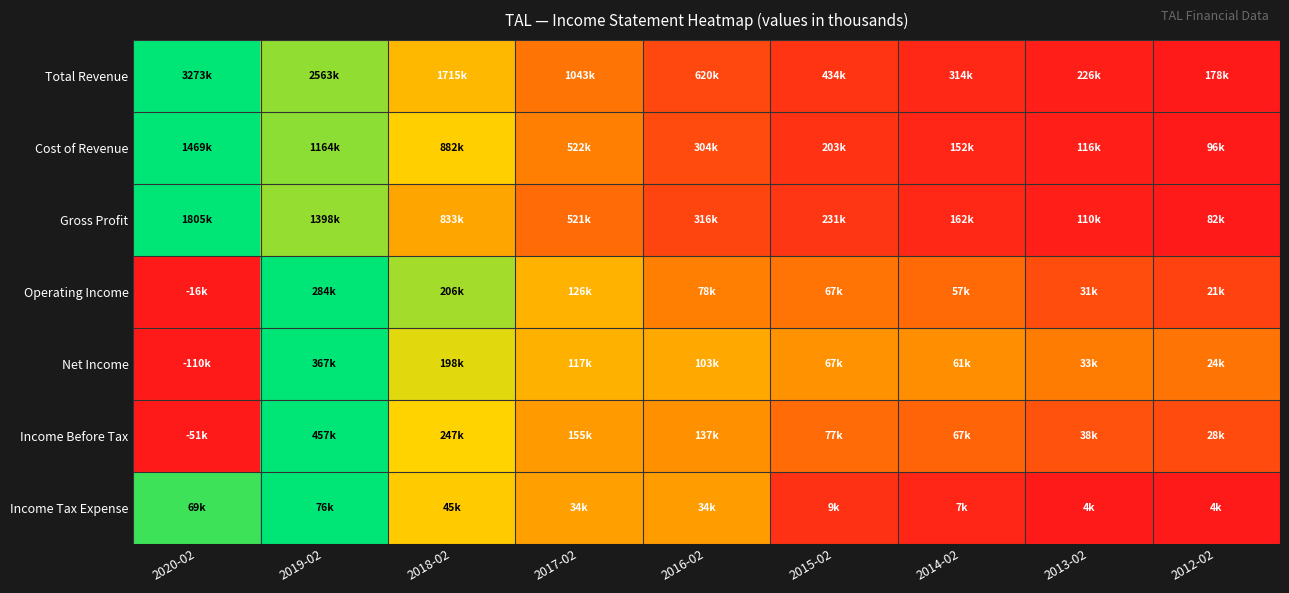

How many distinct data groups are displayed?

7